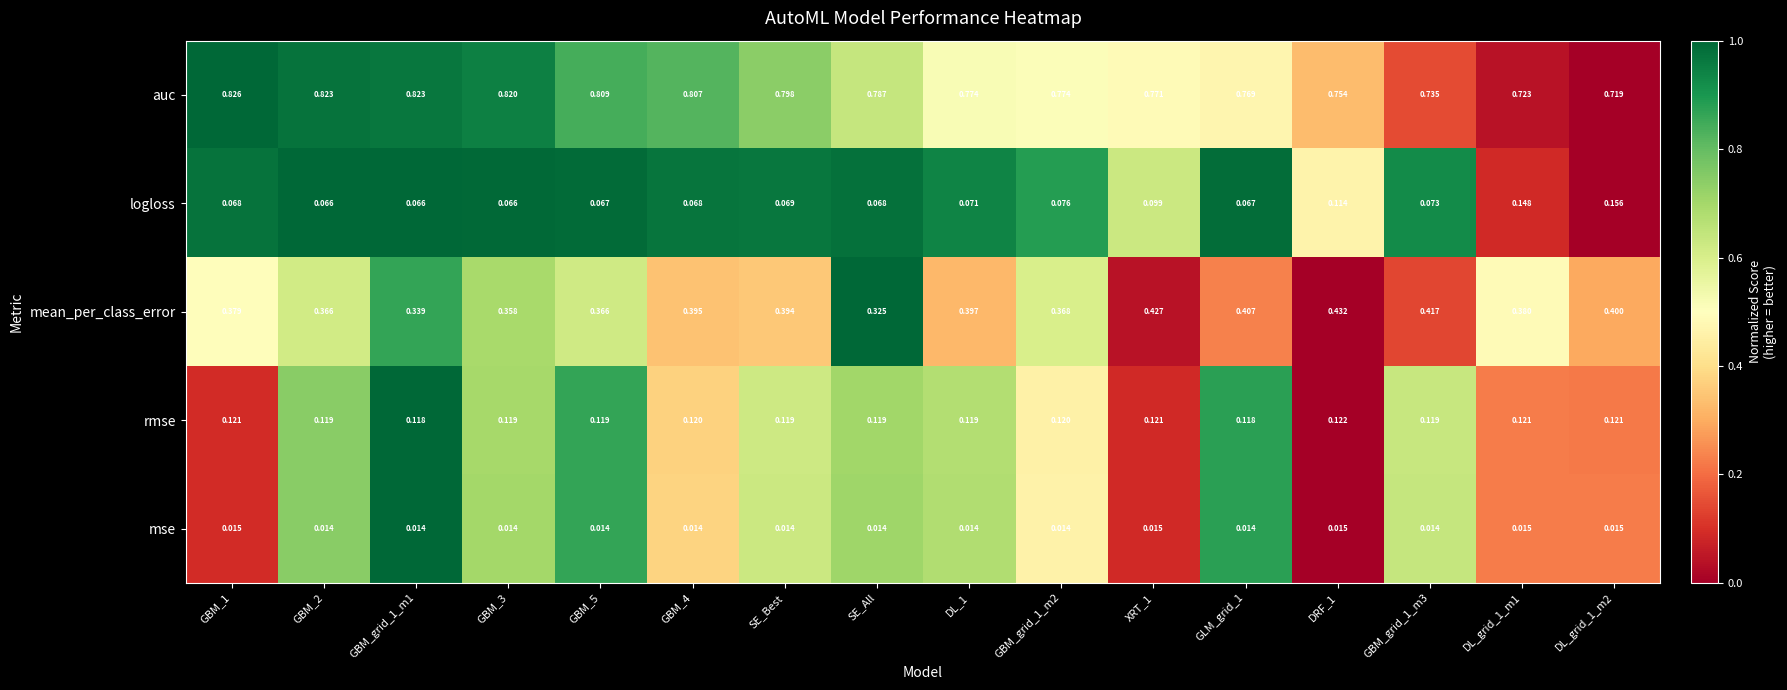

List the series in order of their peak value, lowest first.

mse, rmse, logloss, mean_per_class_error, auc